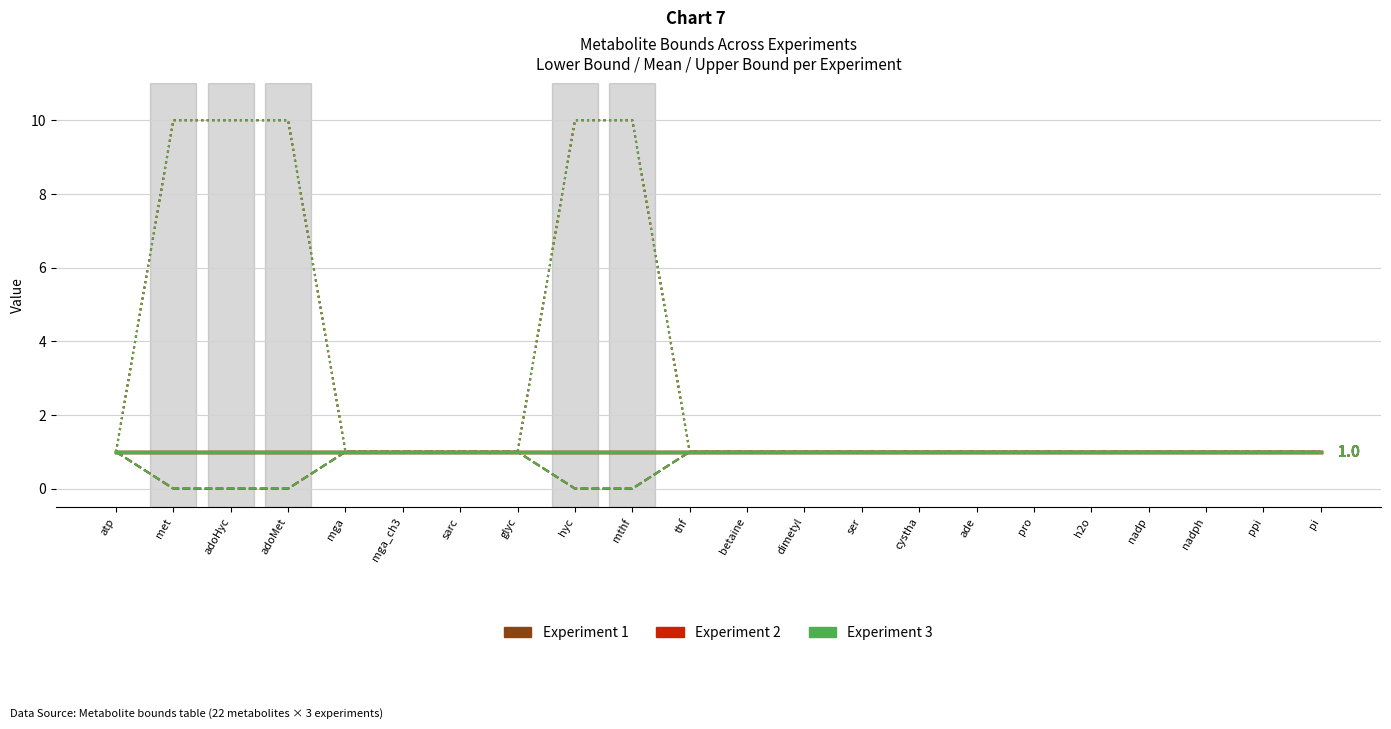

Reading left to right, transcribe all the data shown in this chart.

exp1_lb: 1.0	0.0	0.0	0.0	1.0	1.0	1.0	1.0	0.0	0.0	1.0	1.0	1.0	1.0	1.0	1.0	1.0	1.0	1.0	1.0	1.0	1.0
exp1_ub: 1.0	10.0	10.0	10.0	1.0	1.0	1.0	1.0	10.0	10.0	1.0	1.0	1.0	1.0	1.0	1.0	1.0	1.0	1.0	1.0	1.0	1.0
exp2_lb: 1.0	0.0	0.0	0.0	1.0	1.0	1.0	1.0	0.0	0.0	1.0	1.0	1.0	1.0	1.0	1.0	1.0	1.0	1.0	1.0	1.0	1.0
exp2_ub: 1.0	10.0	10.0	10.0	1.0	1.0	1.0	1.0	10.0	10.0	1.0	1.0	1.0	1.0	1.0	1.0	1.0	1.0	1.0	1.0	1.0	1.0
exp3_lb: 1.0	0.0	0.0	0.0	1.0	1.0	1.0	1.0	0.0	0.0	1.0	1.0	1.0	1.0	1.0	1.0	1.0	1.0	1.0	1.0	1.0	1.0
exp3_ub: 1.0	10.0	10.0	10.0	1.0	1.0	1.0	1.0	10.0	10.0	1.0	1.0	1.0	1.0	1.0	1.0	1.0	1.0	1.0	1.0	1.0	1.0